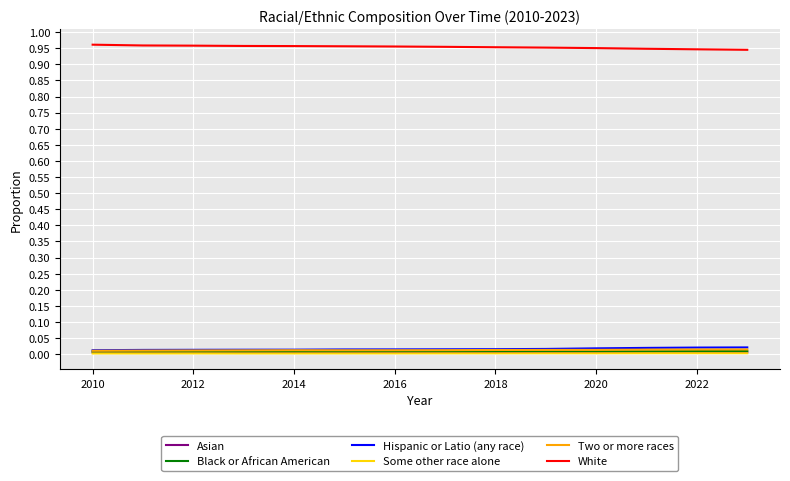

True or false: White and Two or more races intersect in this chart.

False